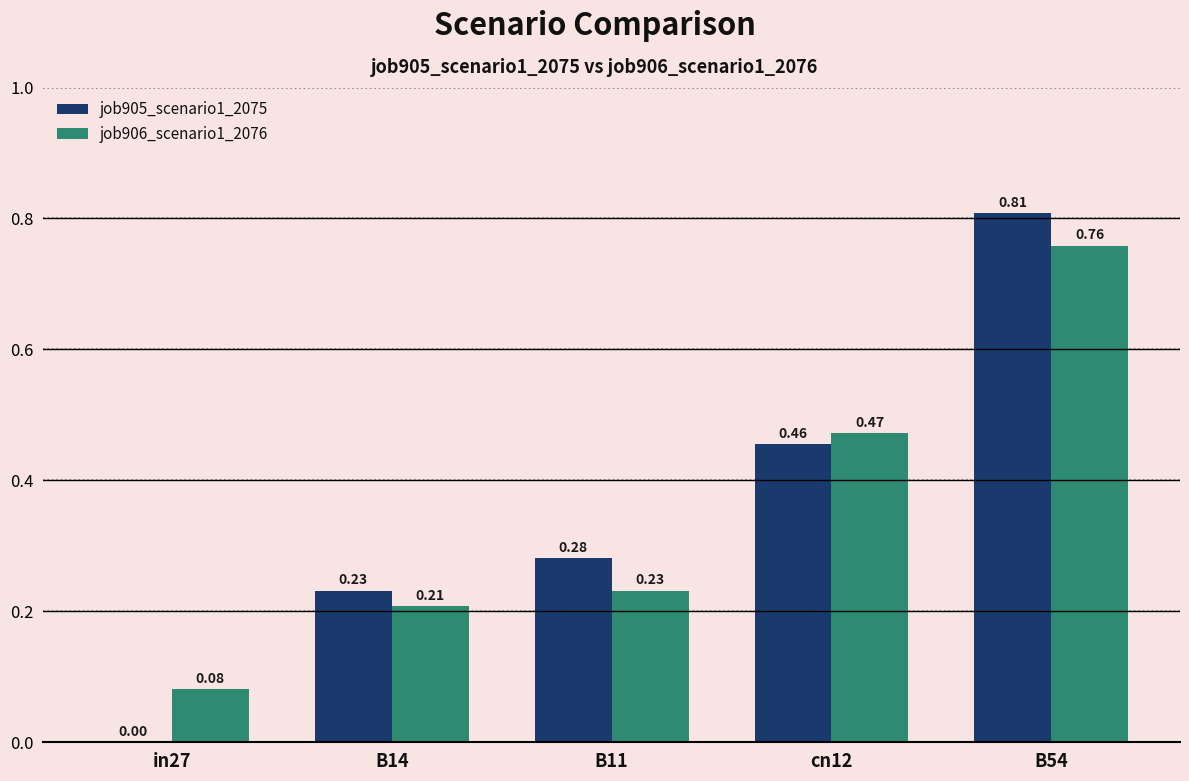

Are the bars horizontal?

No